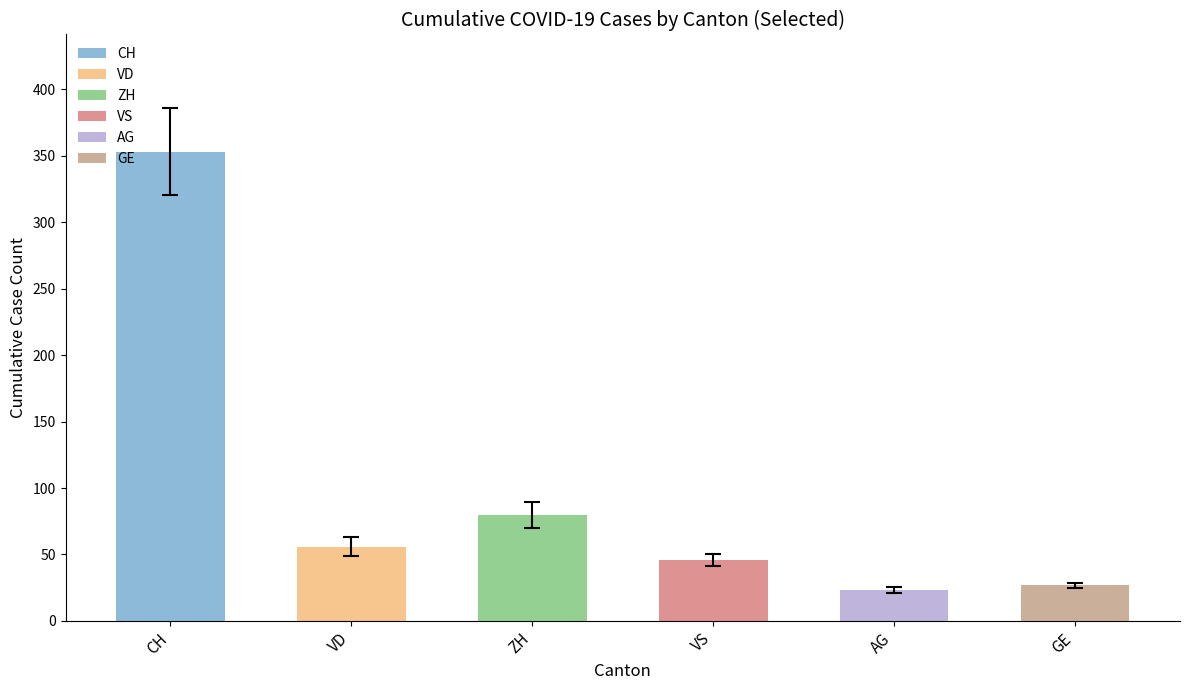

Are the bars grouped side by side (vs. stacked)?

Yes